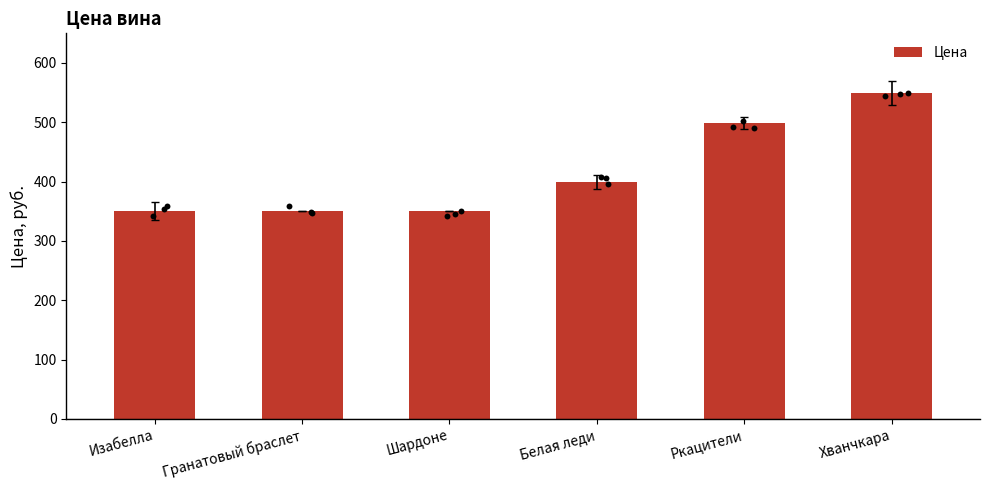

What is the ratio of the value at Гранатовый браслет to the value at Шардоне?

1.0